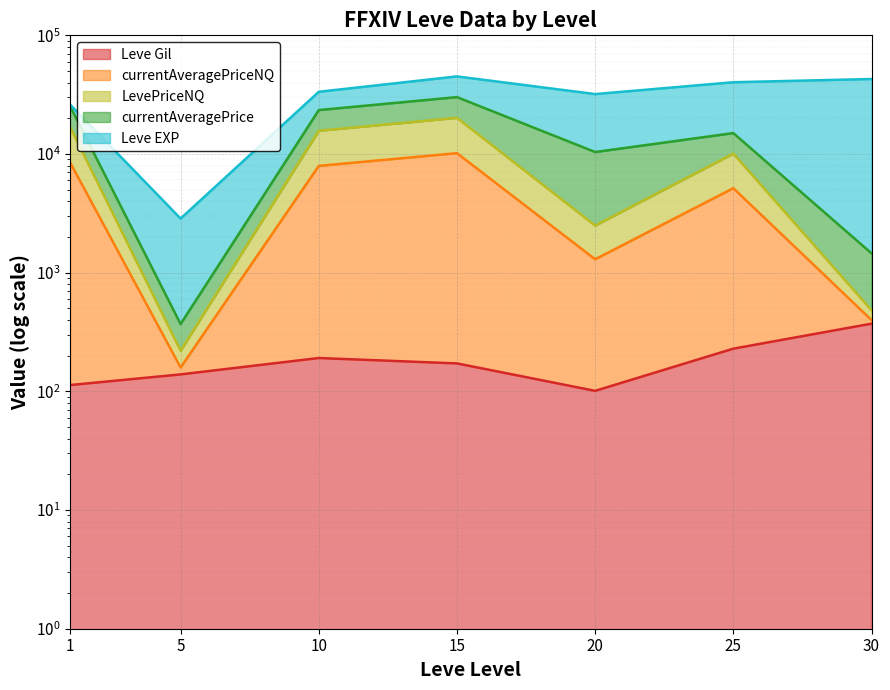

How many data points in Leve Gil are above 172?

3